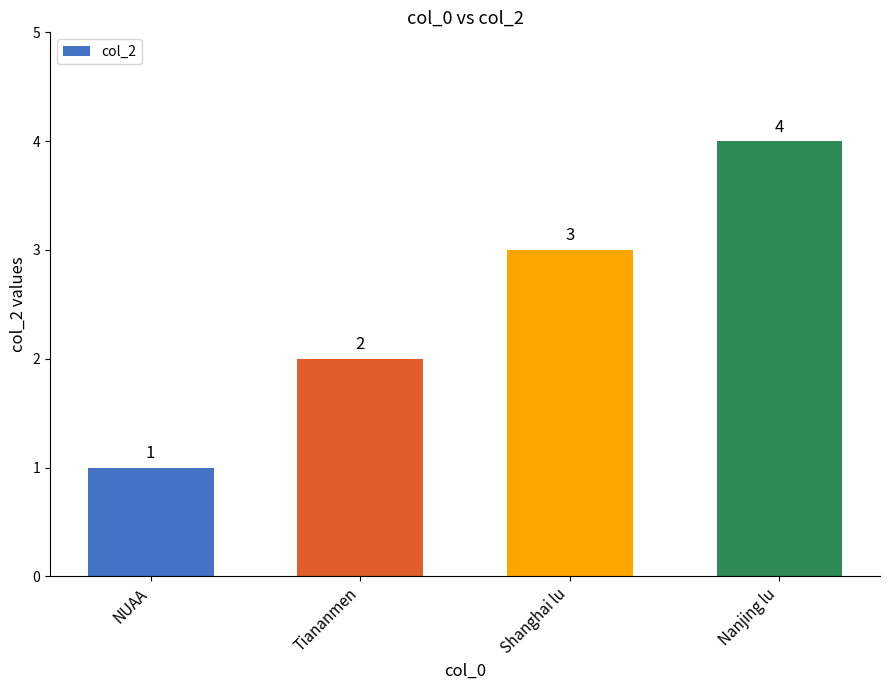

How many values are below 3?

2